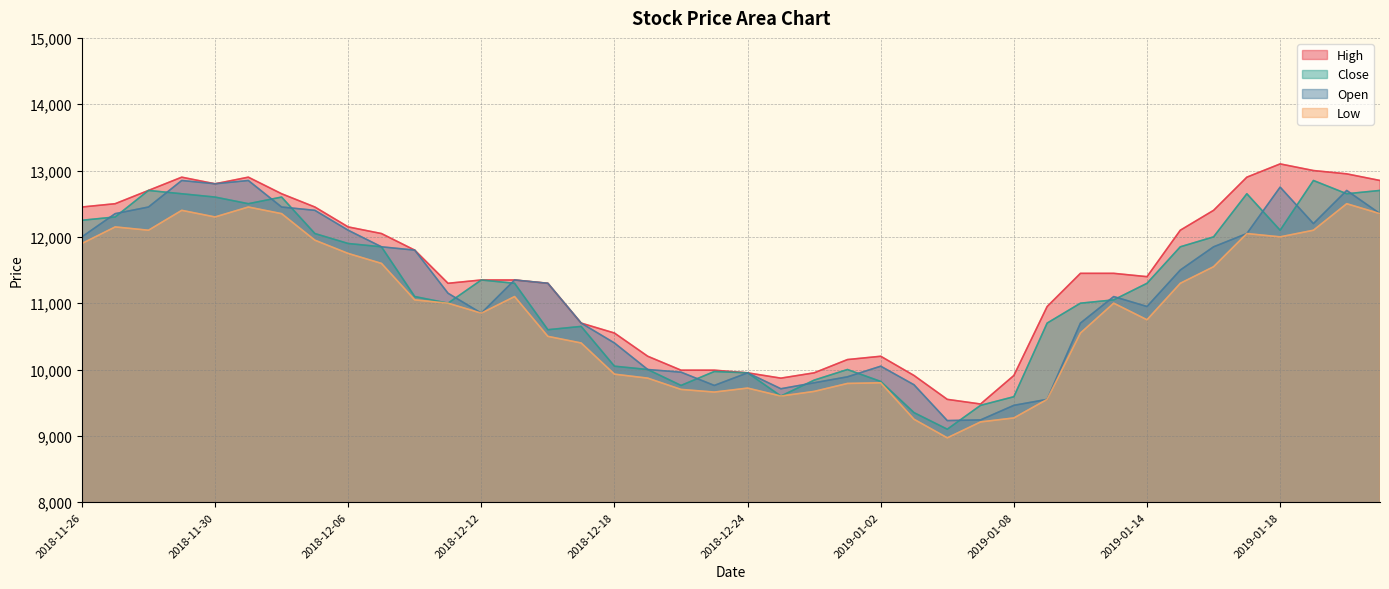

What is the value of the High point at the 37th from the left?

13100